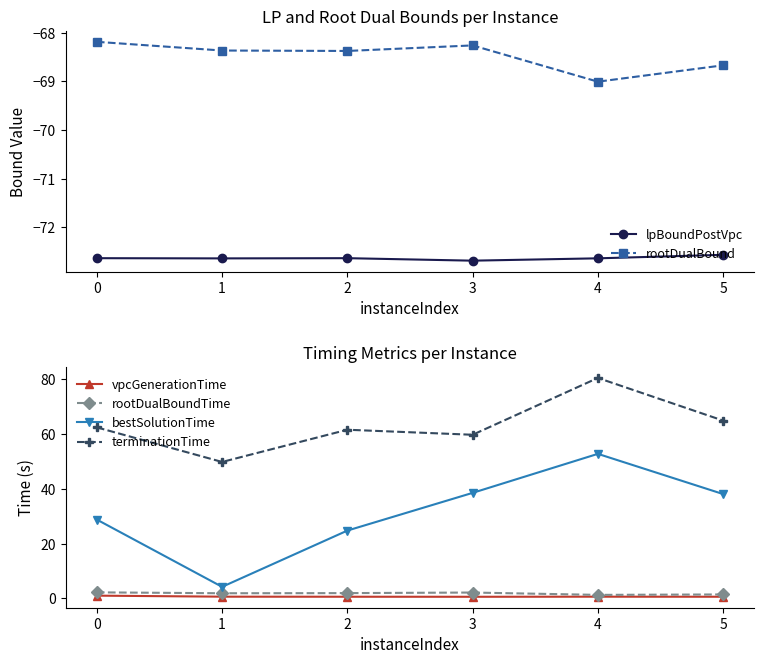

What is the value of the lpBoundPostVpc point at the 5th from the left?

-72.6